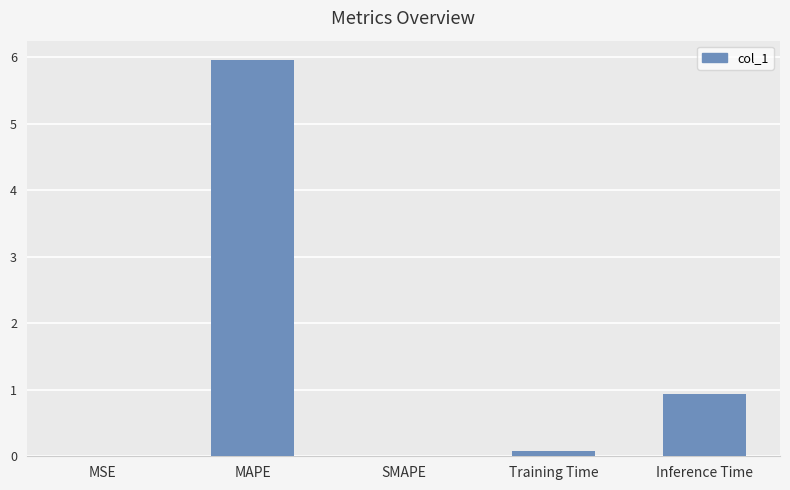

What is the maximum value shown in the chart?

6.0